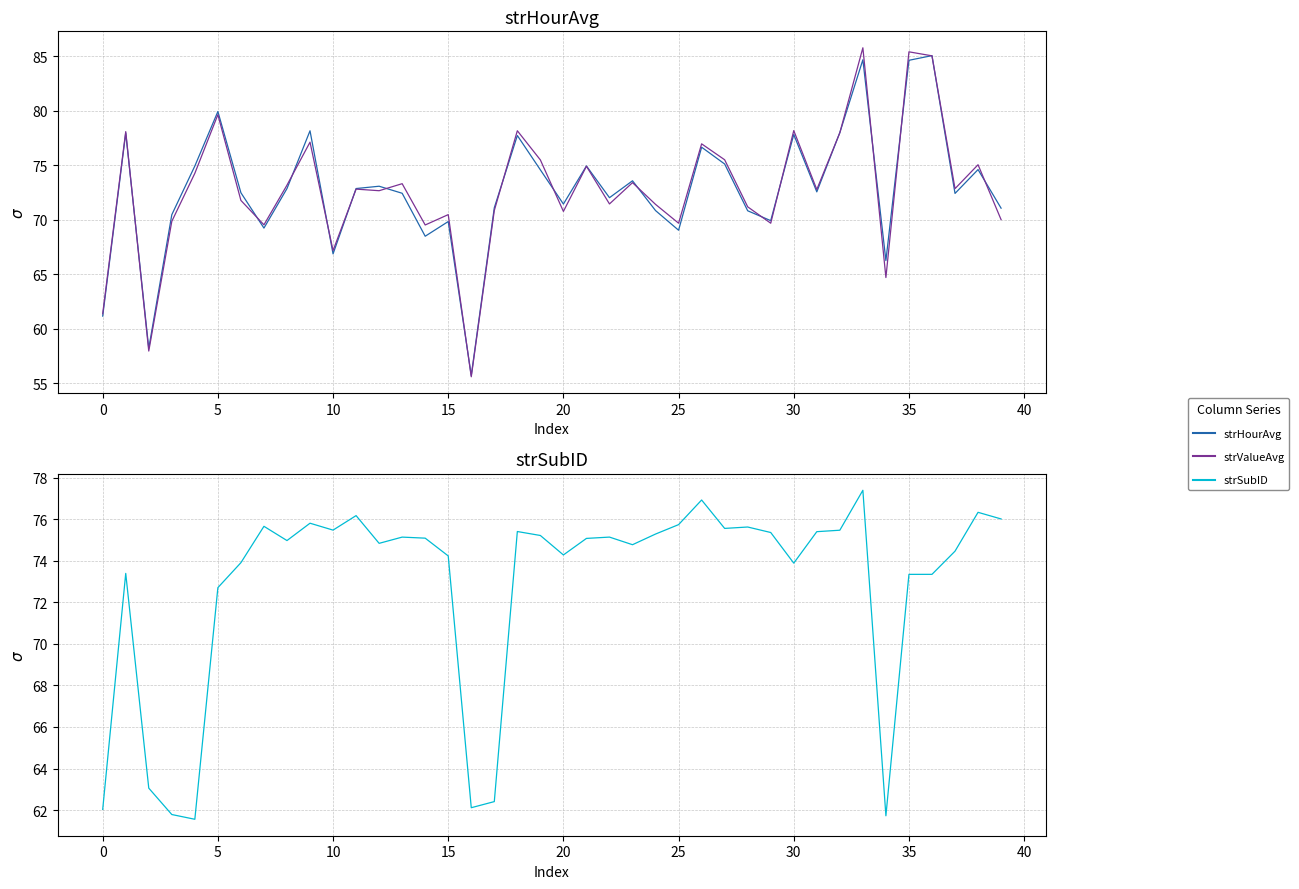

How many series are shown in this chart?

3